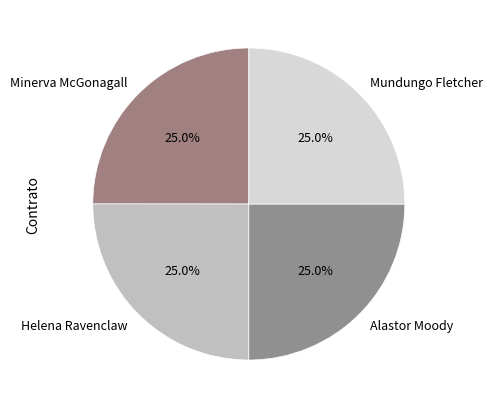

What is the ratio of the value at Alastor Moody to the value at Minerva McGonagall?

1.0